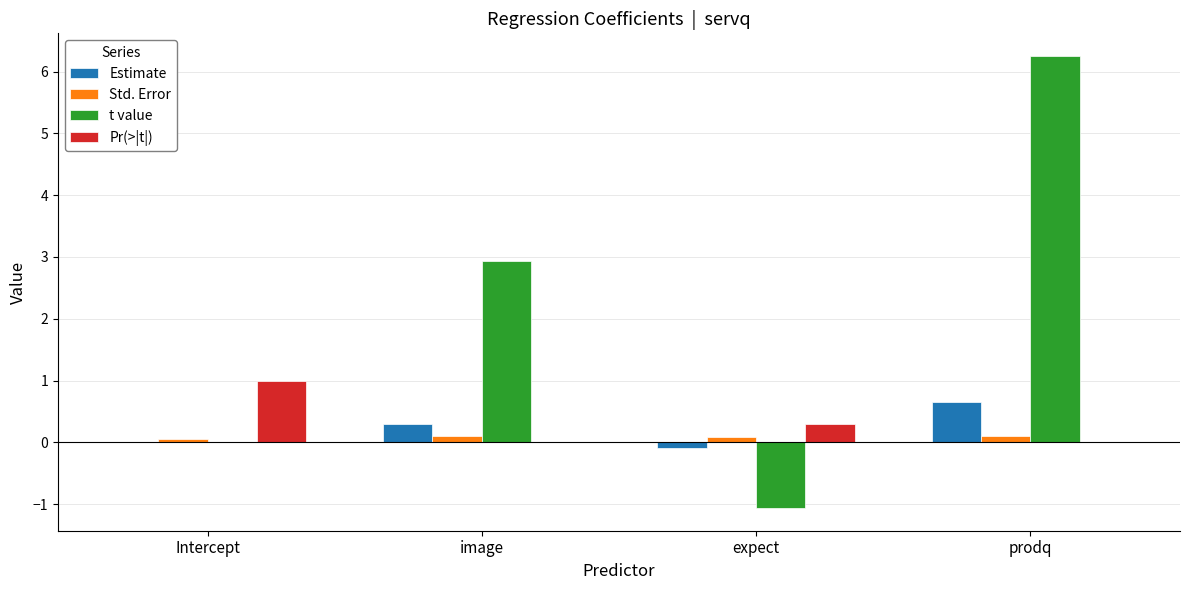

Which category has the highest value in the Pr(>|t|) series?

Intercept